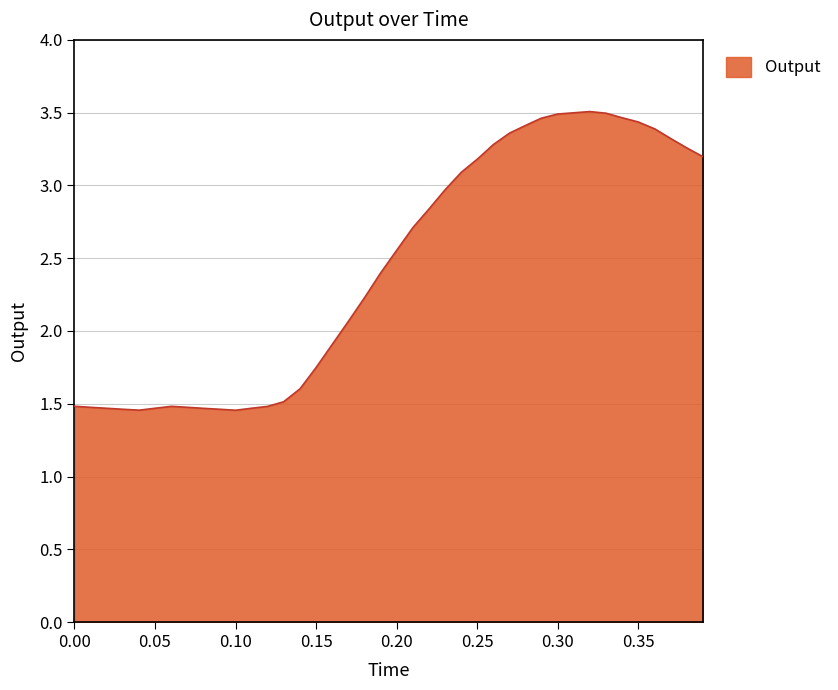

How many lines are shown in the chart?

1